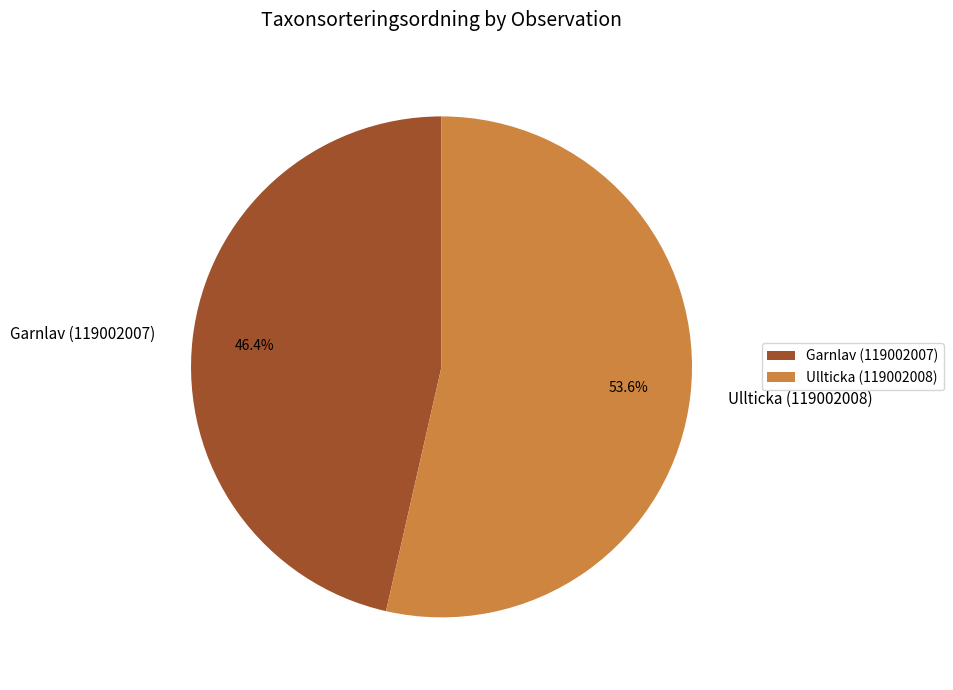

To the nearest percent, what percentage of the pie is Garnlav (119002007)?

46%